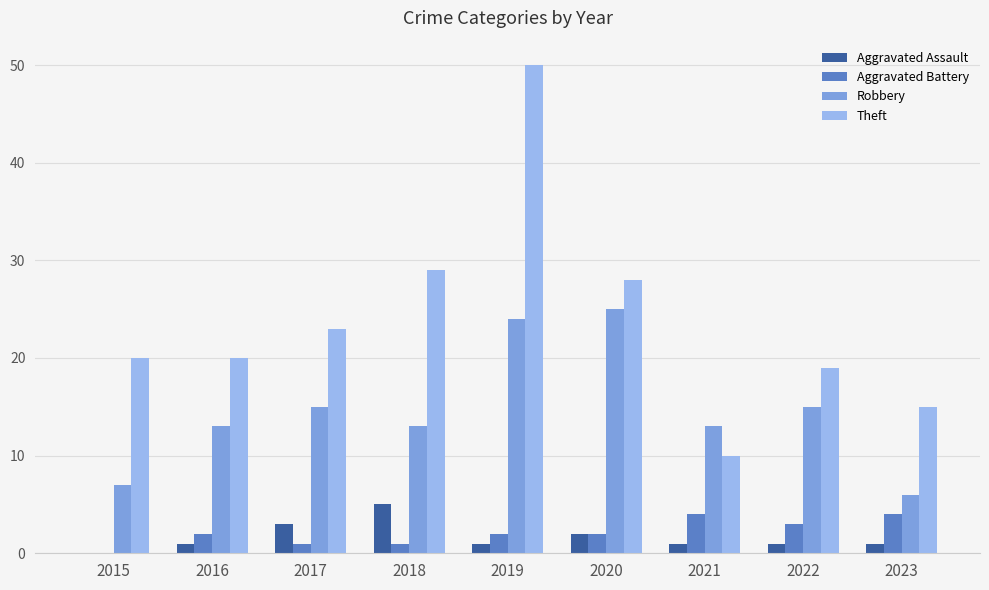

Are the bars grouped side by side (vs. stacked)?

Yes